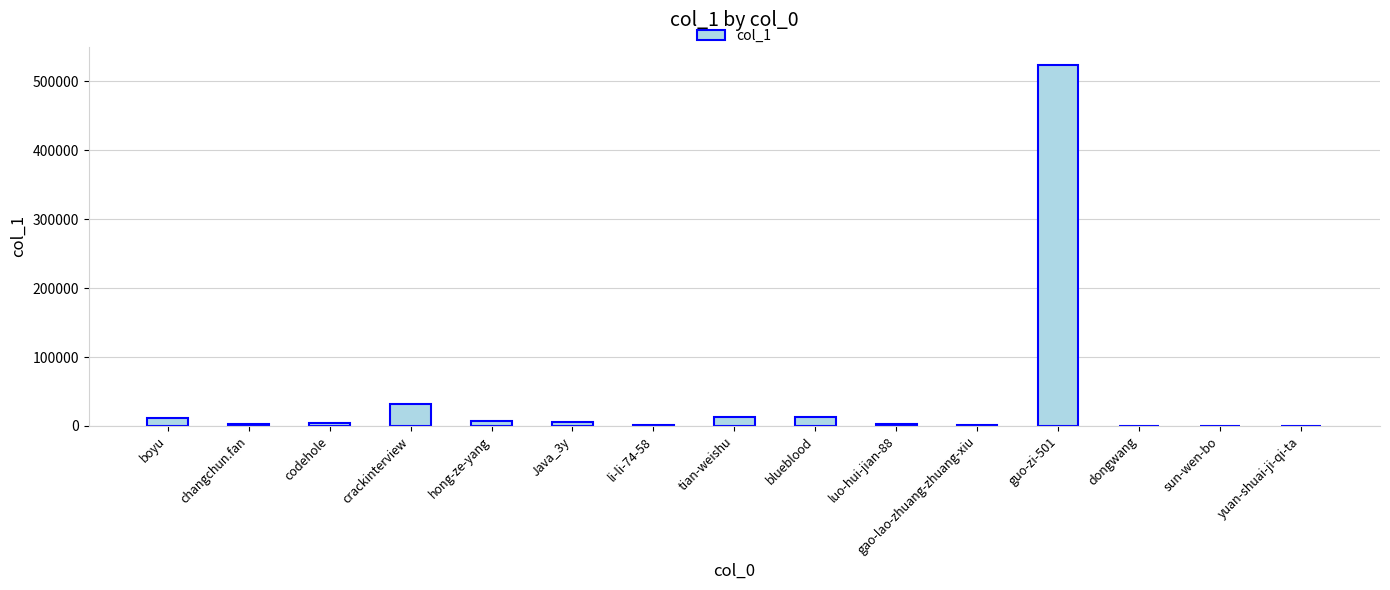

What is the sum of all values?

618466